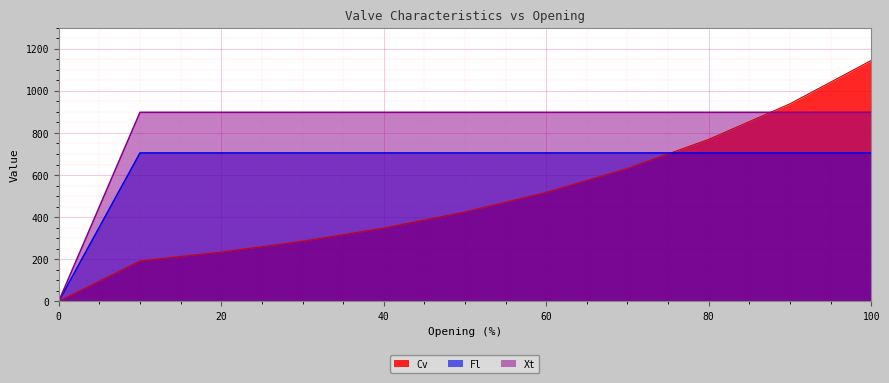

Is it true that Fl equals 1113.2 at 100?

False